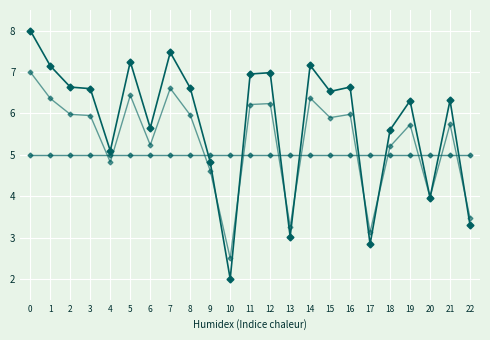

Does the chart have visible grid lines?

Yes